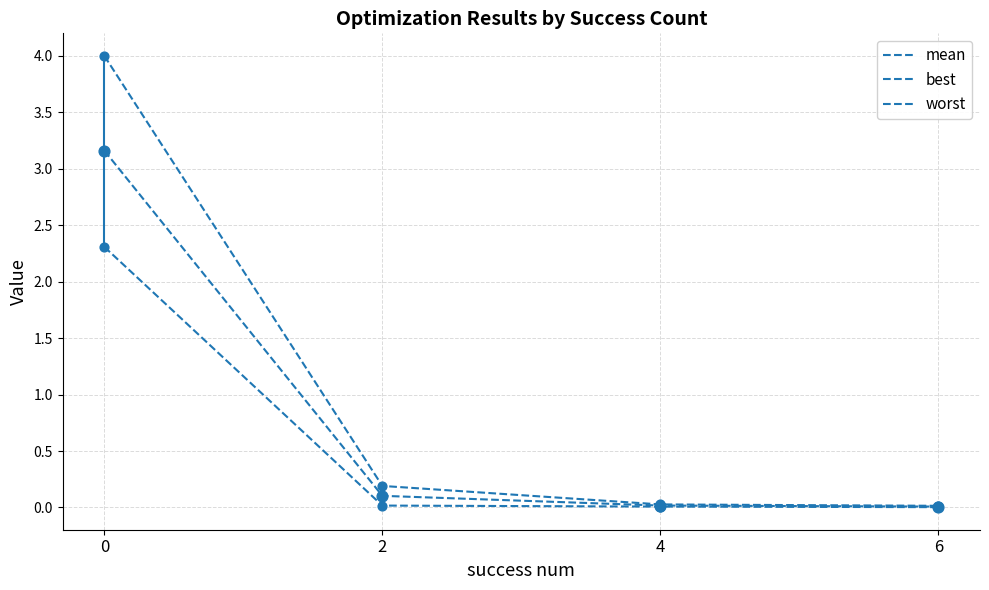

How many lines are shown in the chart?

3